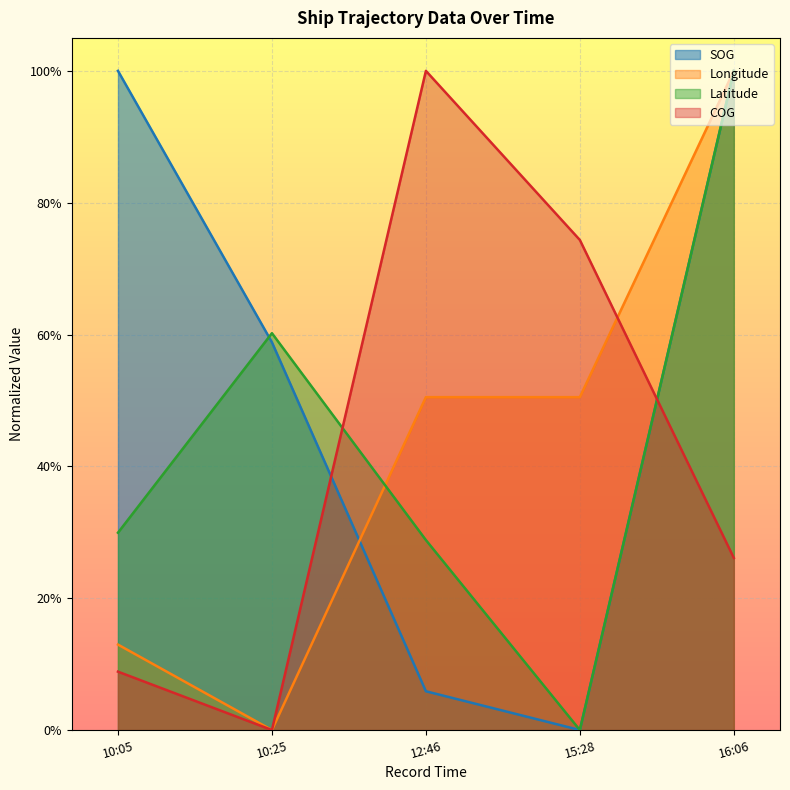

What are all the series names shown in the legend?

SOG, Longitude, Latitude, COG